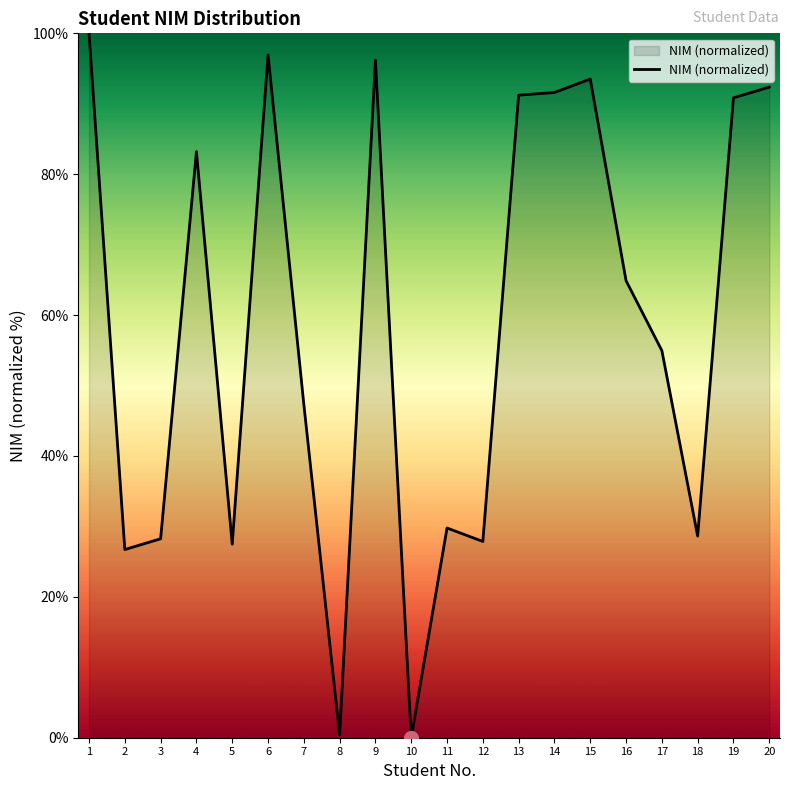

What is the maximum value shown in the chart?

100.0